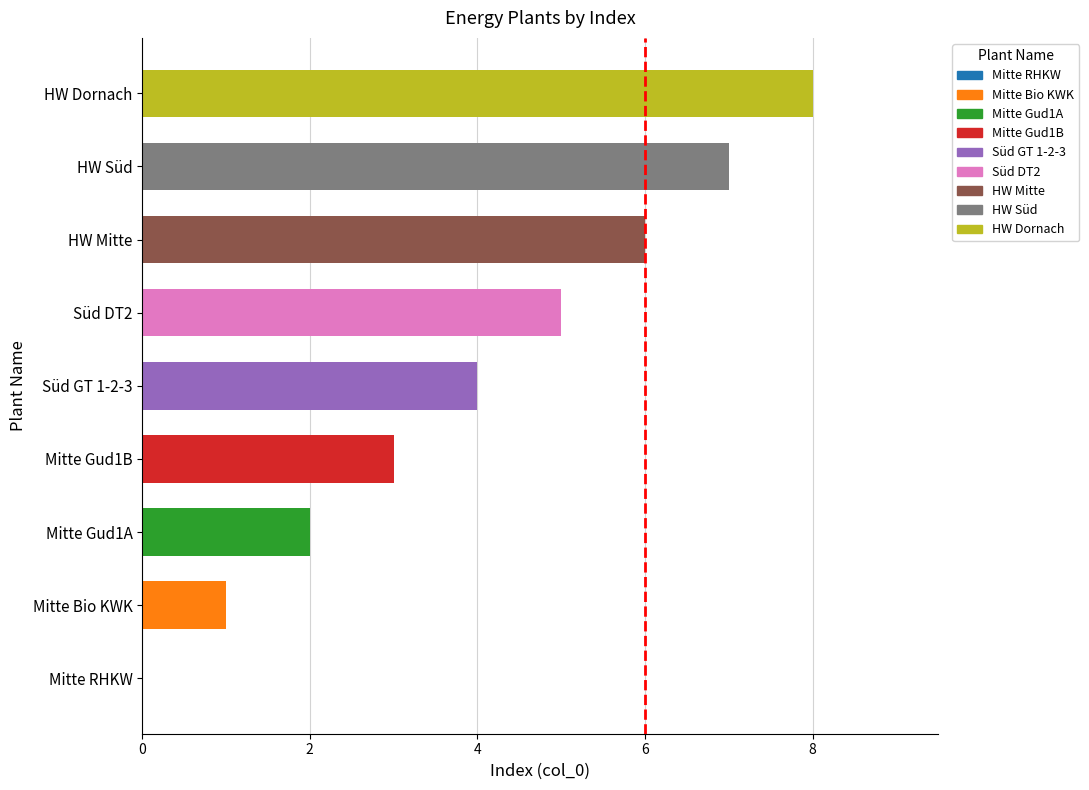

List the labels in order of value, largest first.

HW Dornach, HW Süd, HW Mitte, Süd DT2, Süd GT 1-2-3, Mitte Gud1B, Mitte Gud1A, Mitte Bio KWK, Mitte RHKW